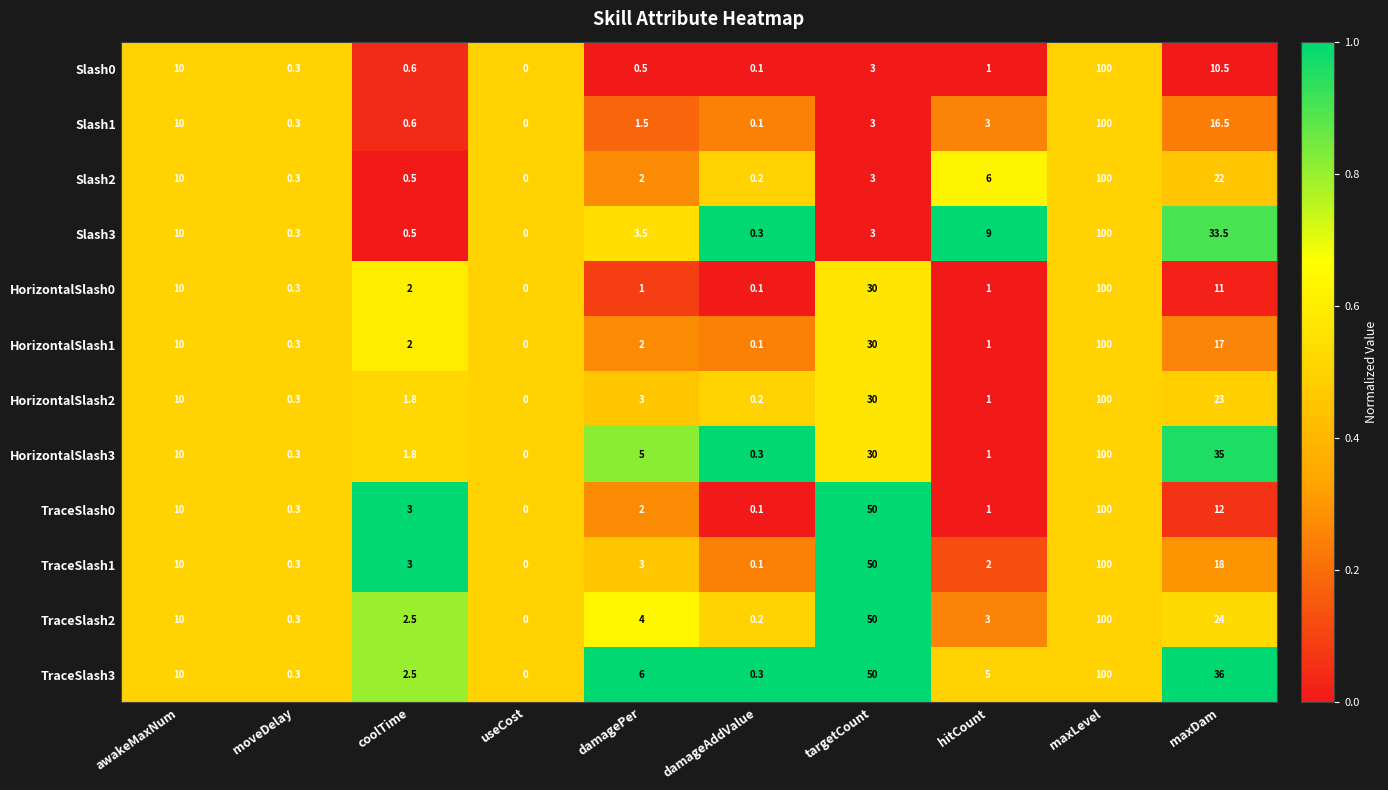

Where does the TraceSlash1 series first go above 3?

awakeMaxNum